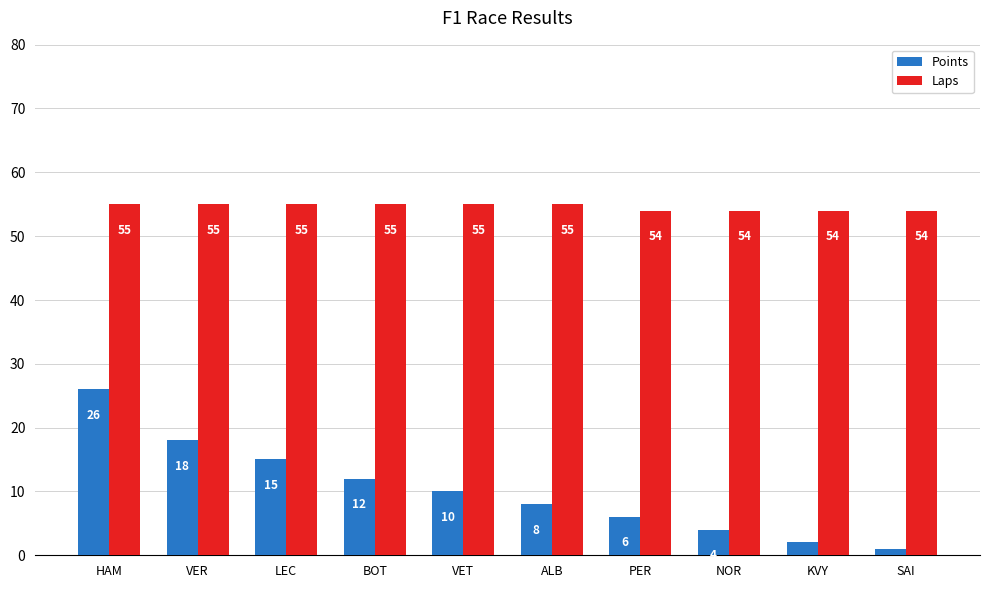

What is the lowest value of the Points series?

1